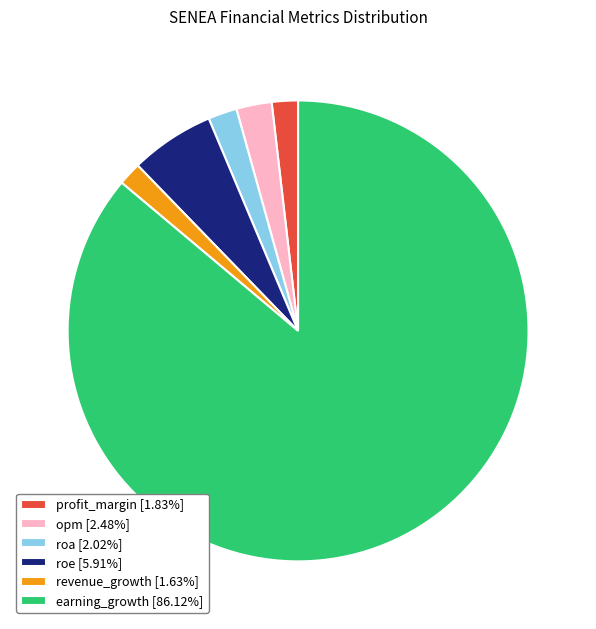

Is there a majority slice in this chart?

Yes